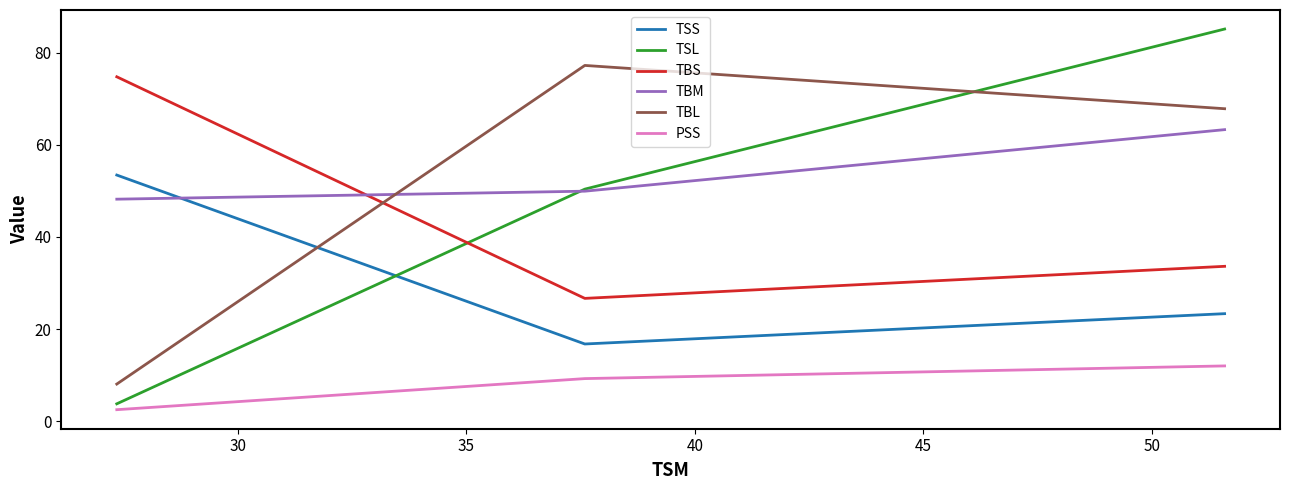

Which series has the largest range (max minus min)?

TSL